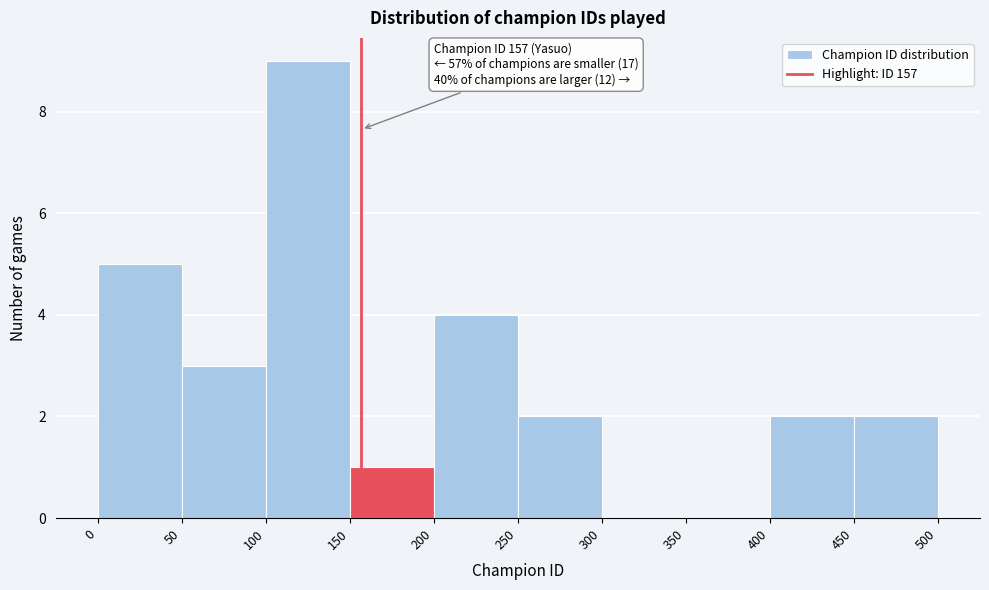

Over which range of the x-axis is the bar tallest?

100 to 150